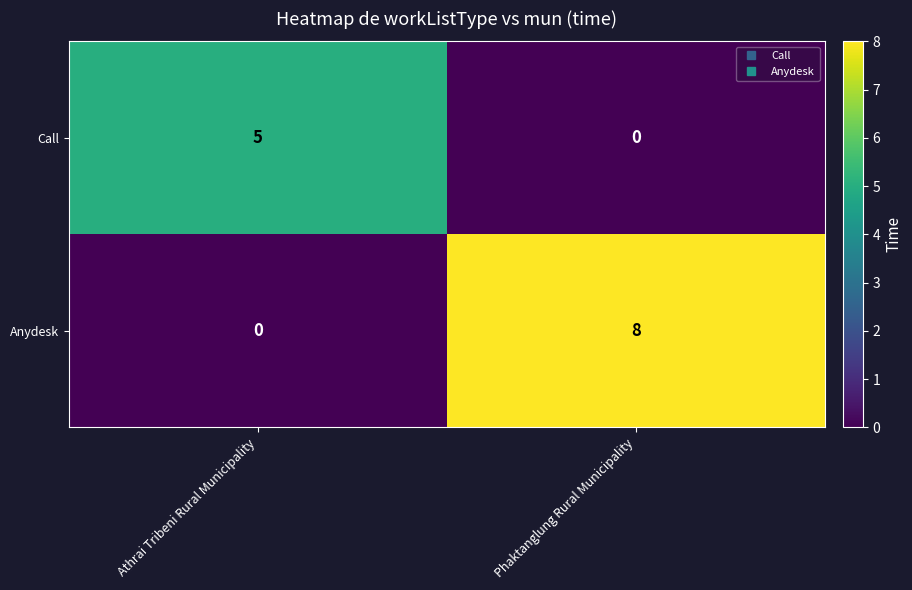

The value of Call at Athrai Tribeni Rural Municipality is 5. True or false?

True